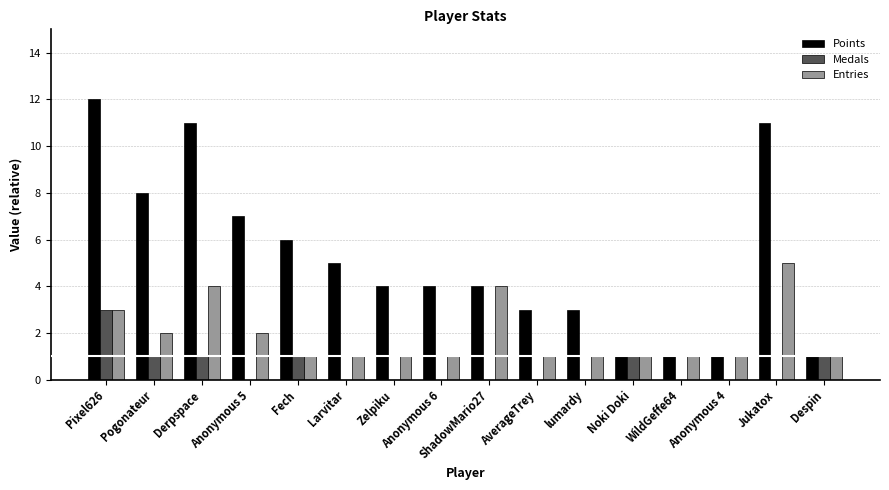

Is it true that Medals equals 1 at Pixel626?

False